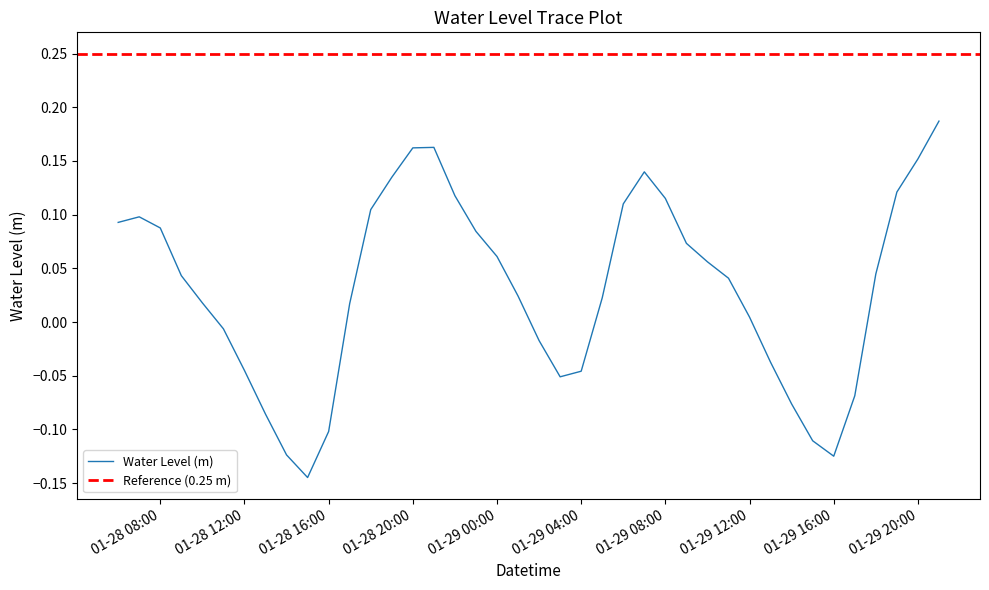

Is it true that the value at 01-29 00:00 is 0.0?

False